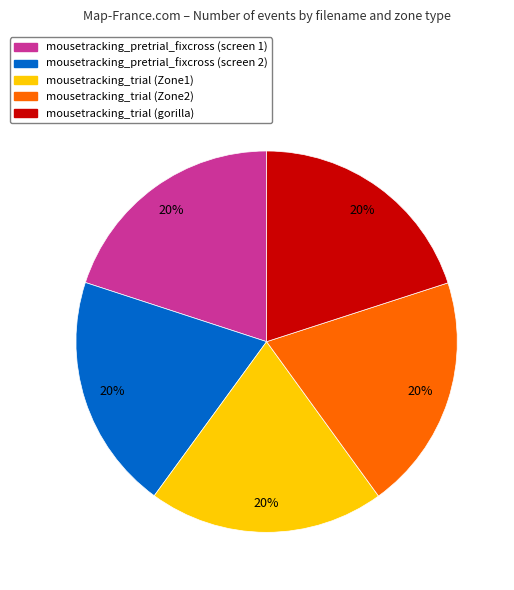

How many segments does this pie chart have?

5